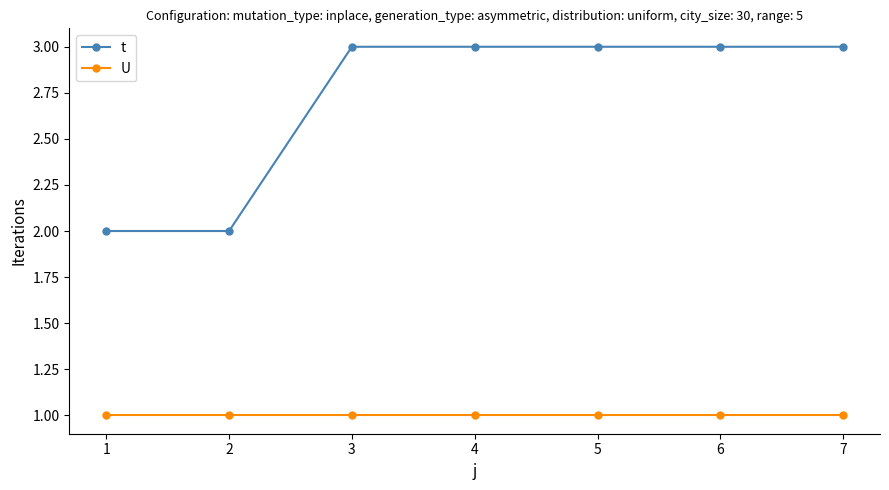

How many data points in t are less than 3?

2